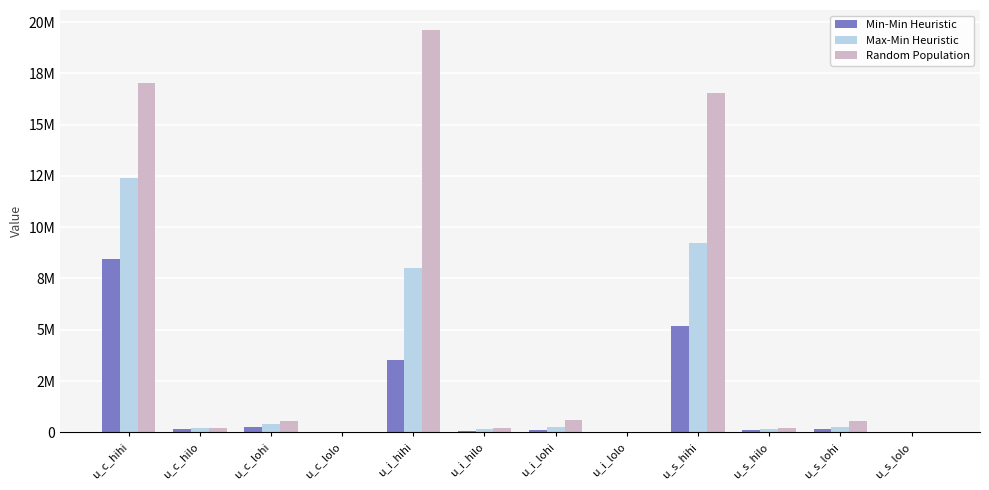

The Min-Min Heuristic series shows 275837.4 at u_c_lohi. True or false?

True